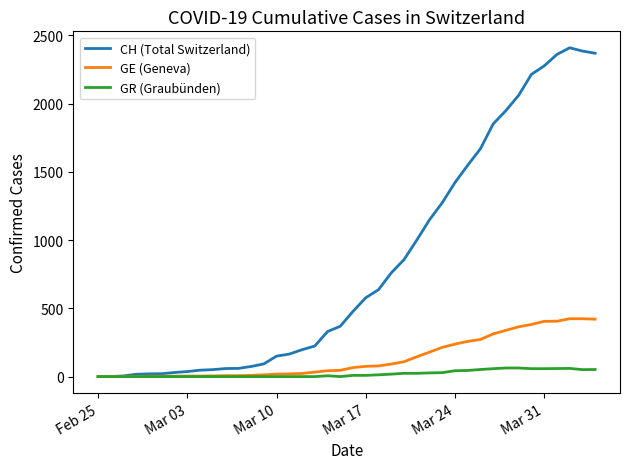

Which series has the widest spread of values?

CH (Total Switzerland)